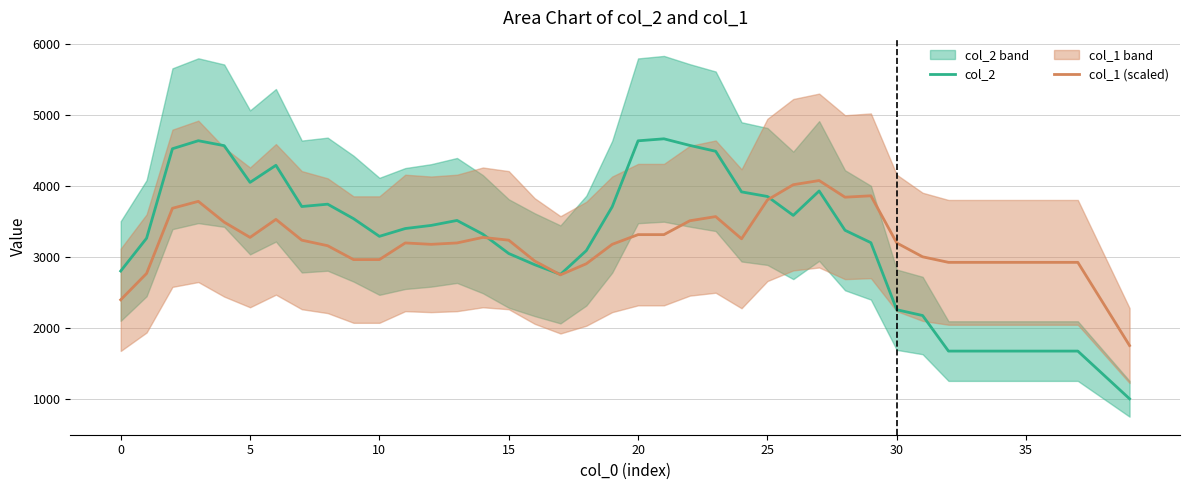

What is the minimum value for col_1 (scaled)?

1757.9